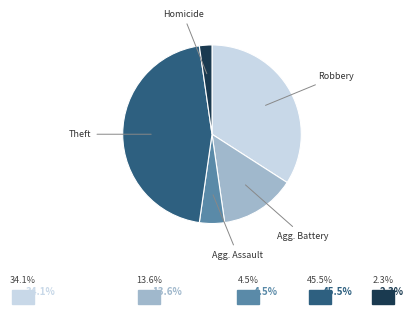

Does any single category account for the majority?

No